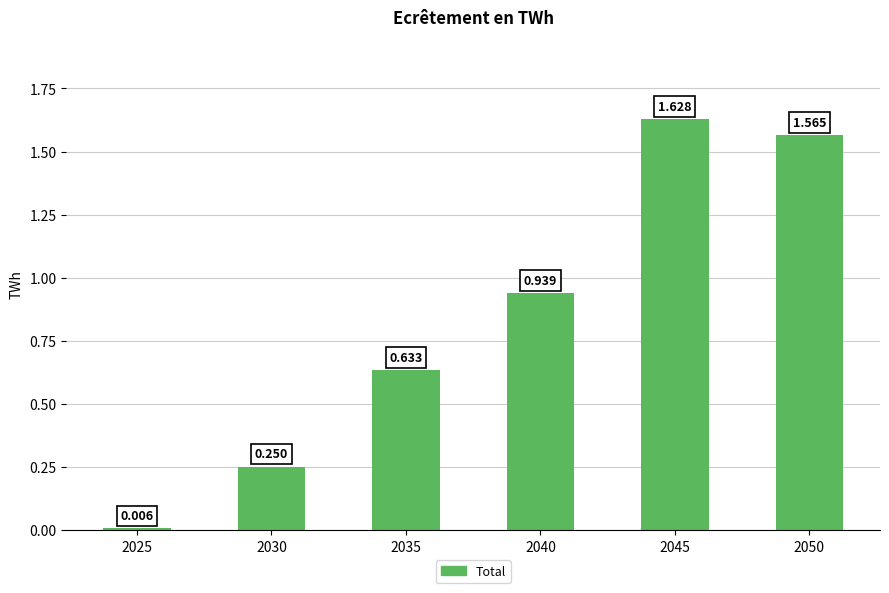

Which category has the lowest value across all series?

2025